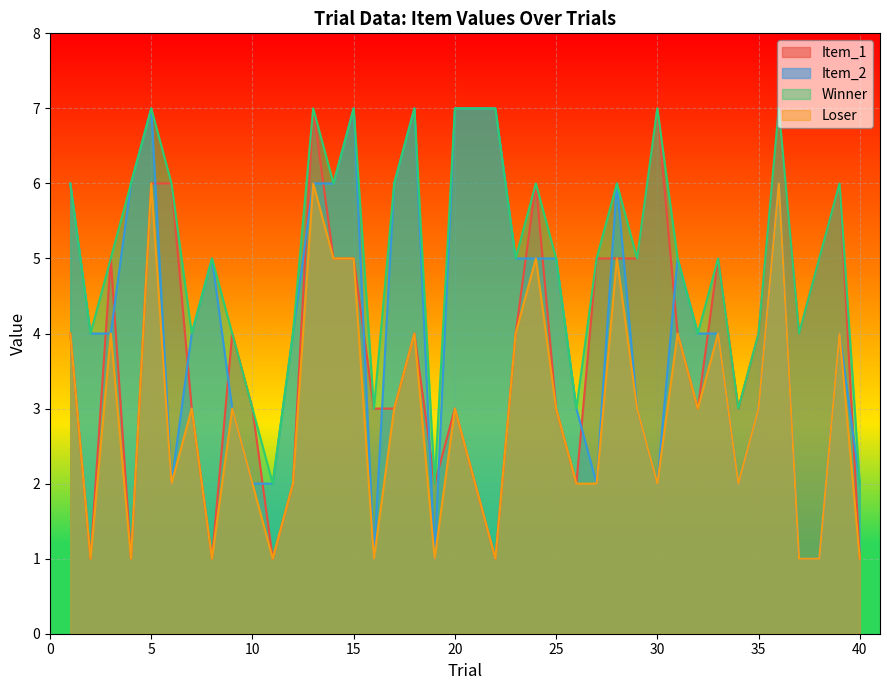

What is the maximum value shown in the chart?

7